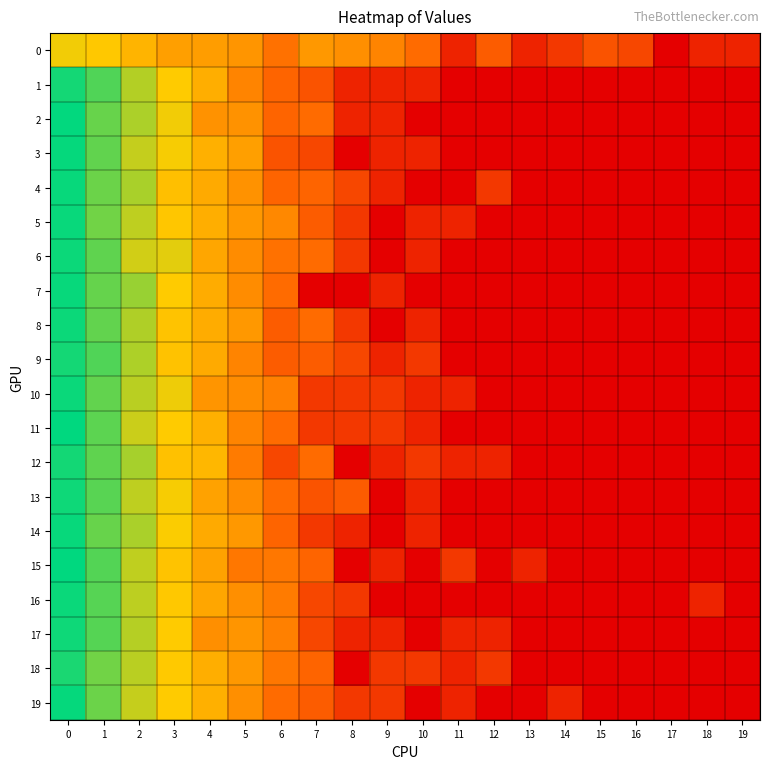

What is the difference between the highest and lowest values at 1?

1.4